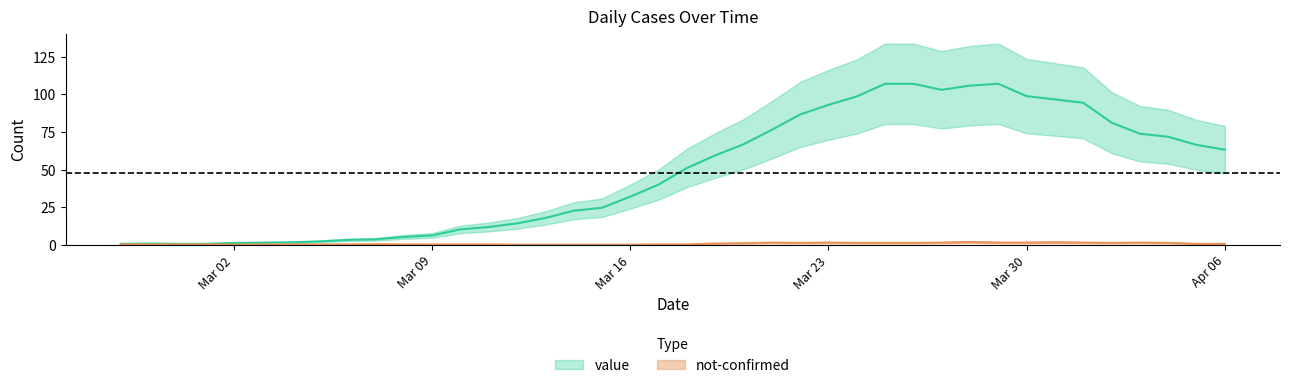

The not-confirmed series shows 2 at 2020-03-29. True or false?

False